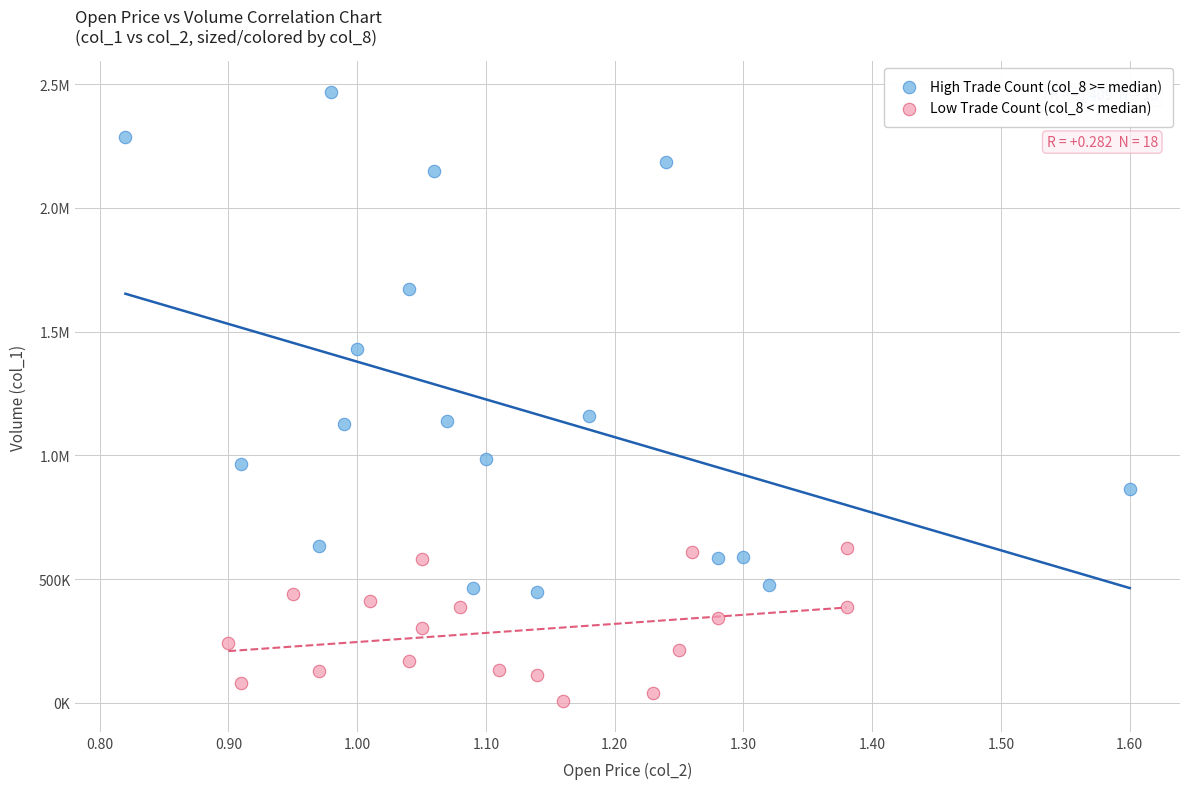

What are all the series names shown in the legend?

High Trade Count (col_8 >= median), Low Trade Count (col_8 < median)